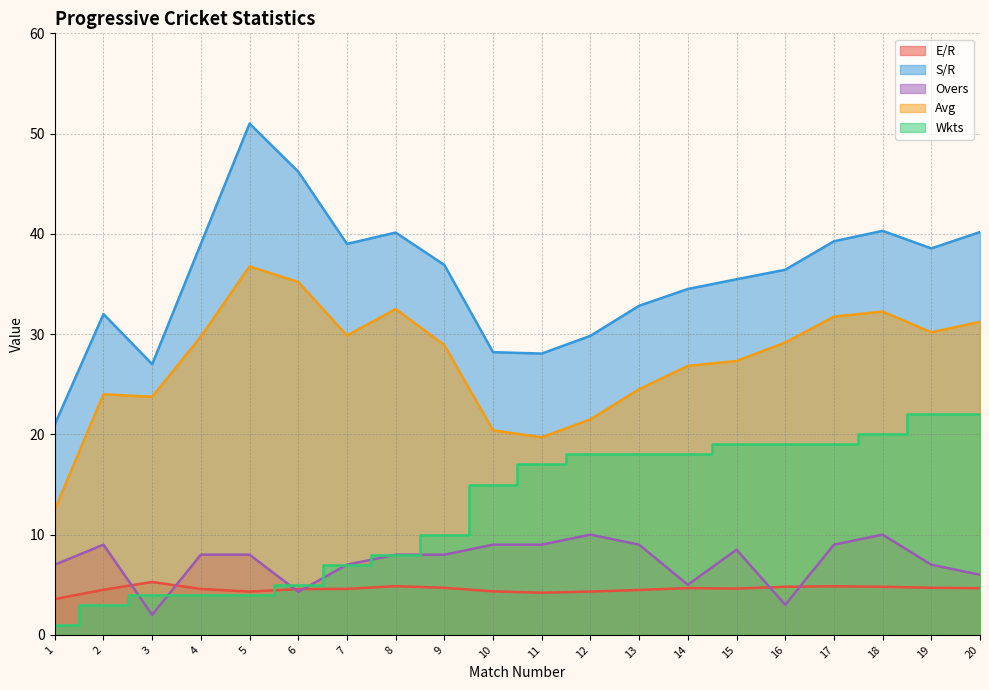

Between 2 and 7, which series saw the biggest shift?

S/R